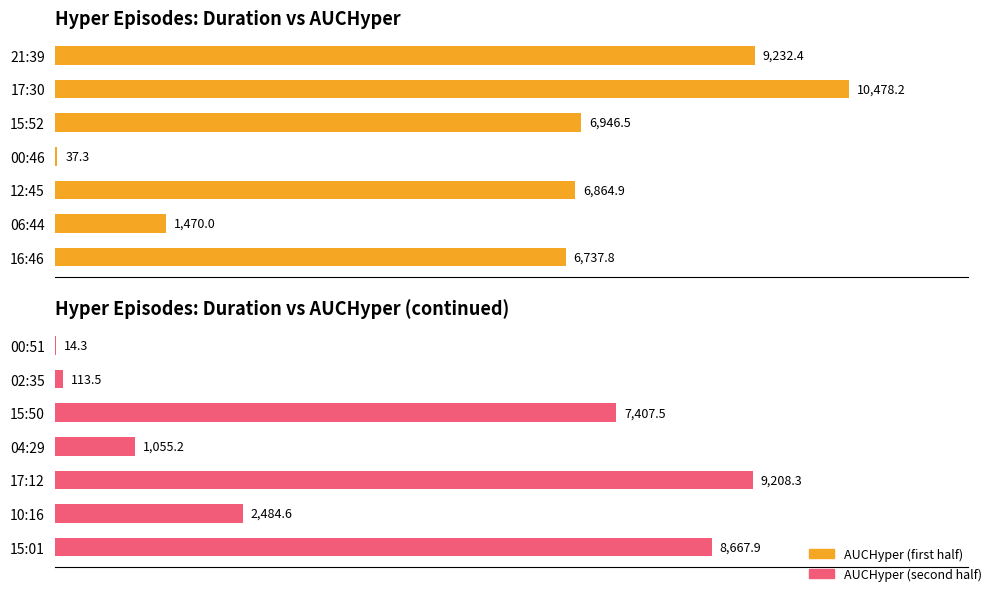

The AUCHyper (second half) series shows 7.5 at 00:51. True or false?

False